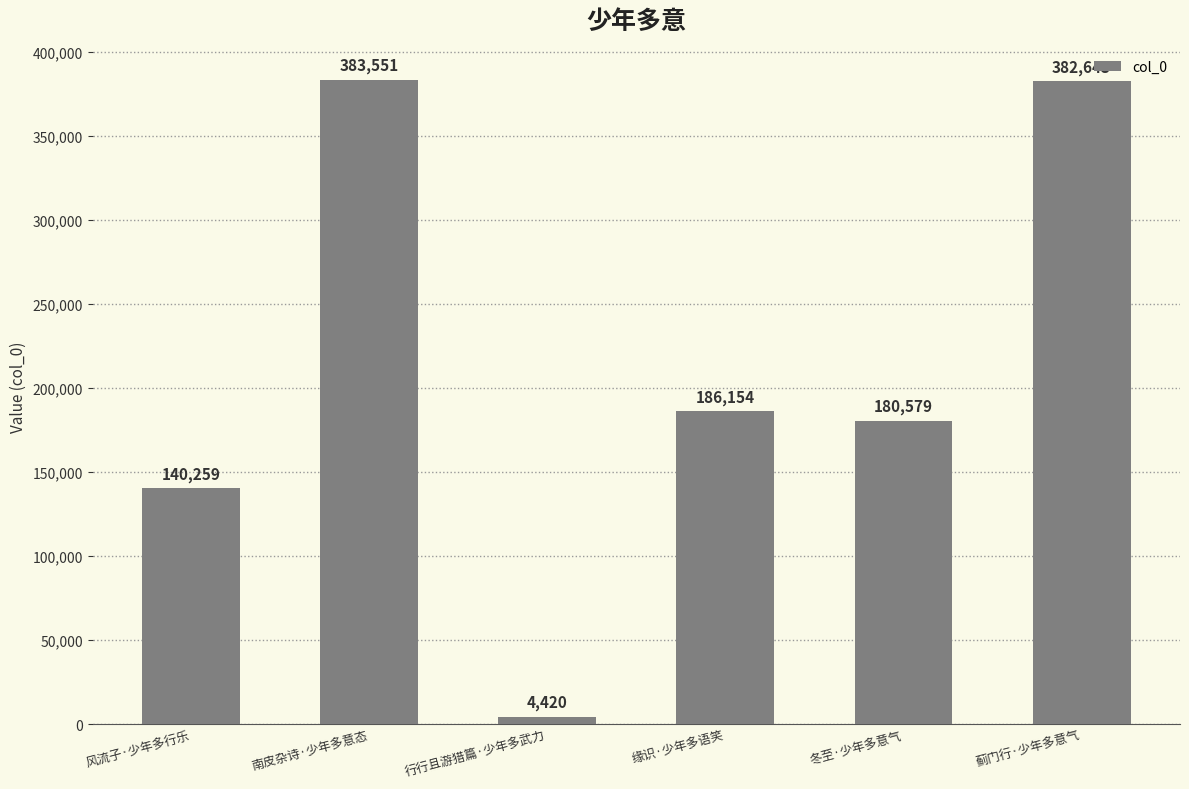

Is it true that the value at 缘识·少年多语笑 is 186154?

True